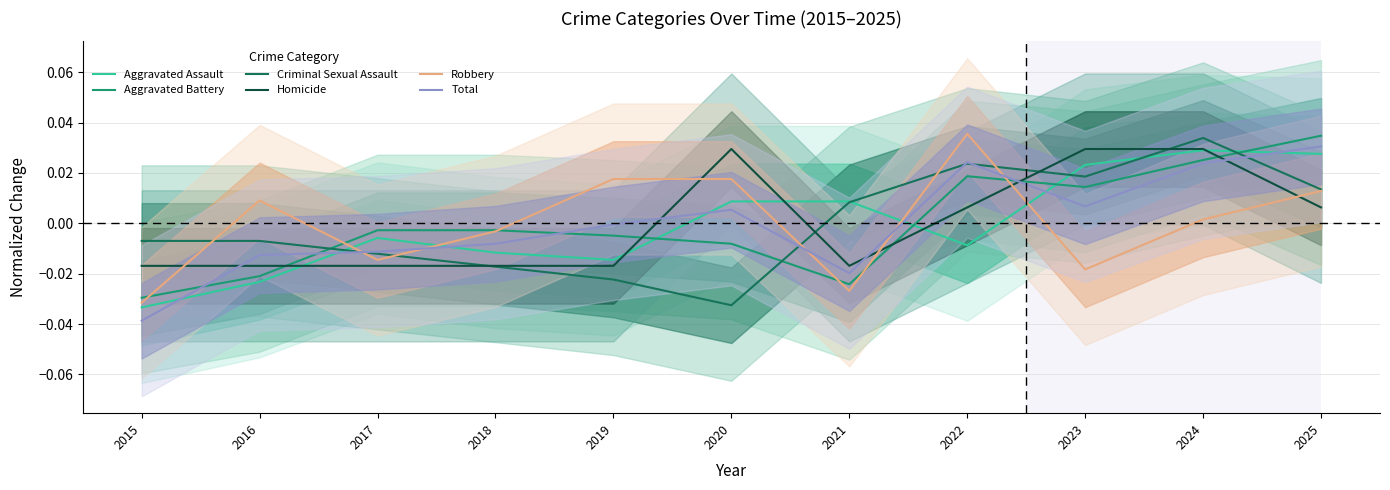

How many categories are shown in the chart?

11